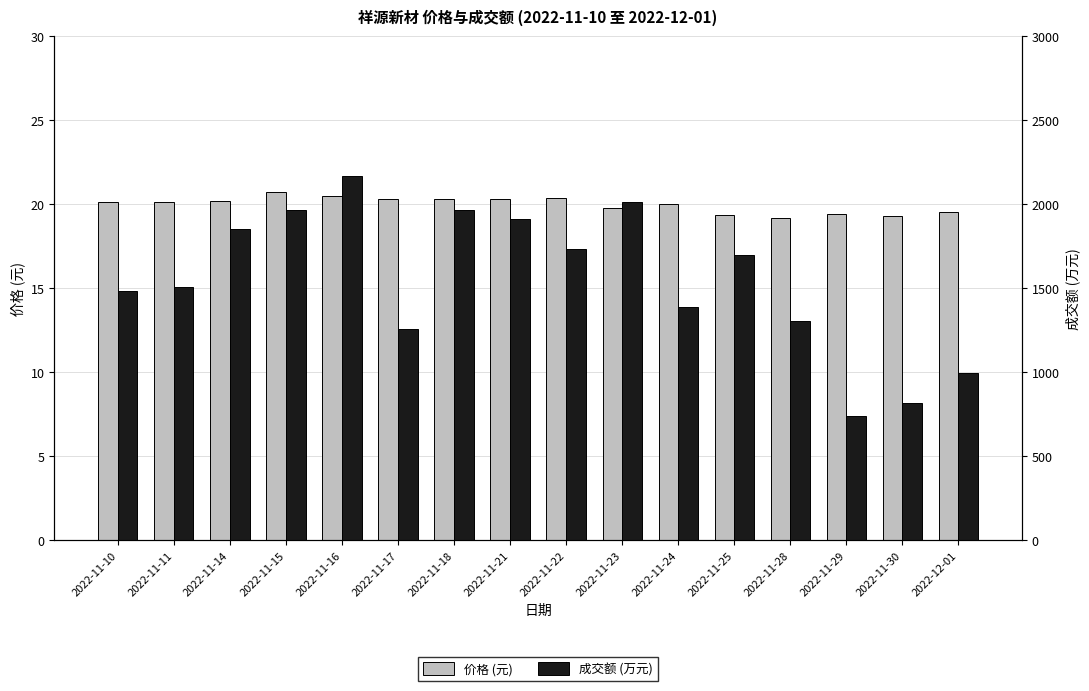

What are all the series names shown in the legend?

价格 (元), 成交额 (万元)